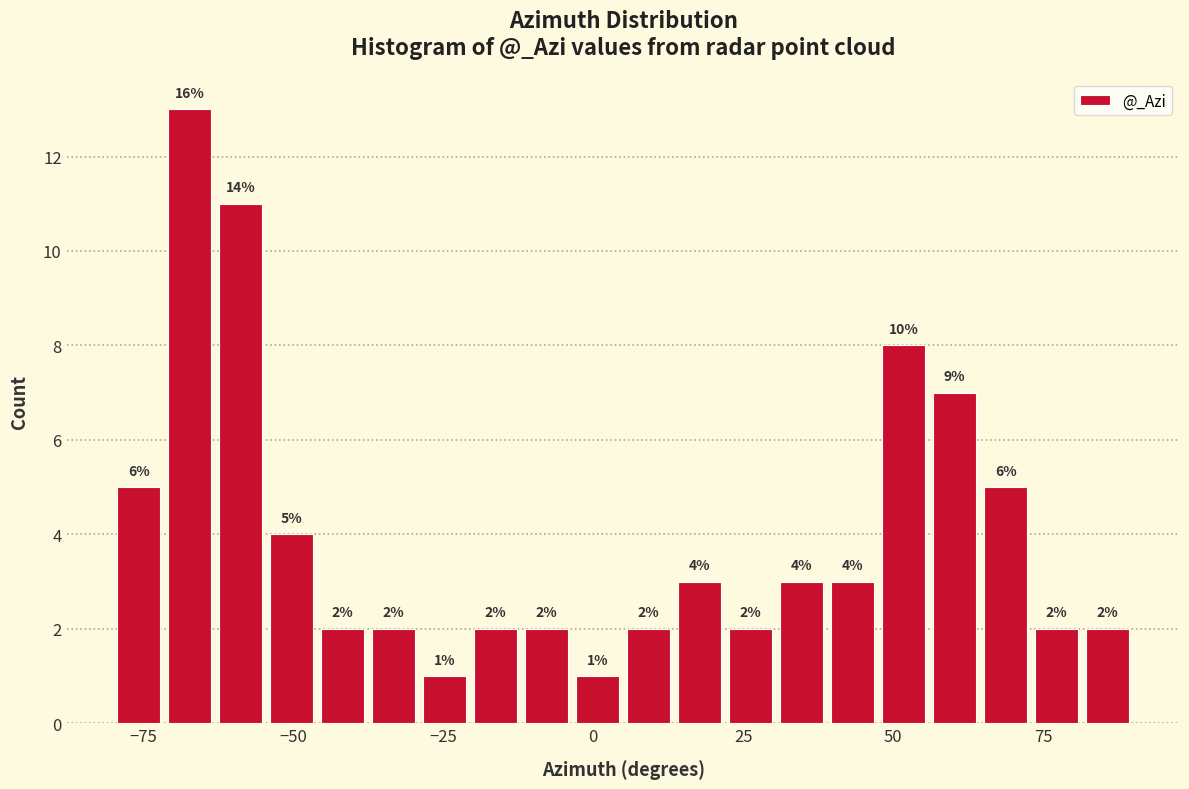

Around what value on the x-axis is the tallest bar? Give the approximate position of its centre, as read against the axis.

-65